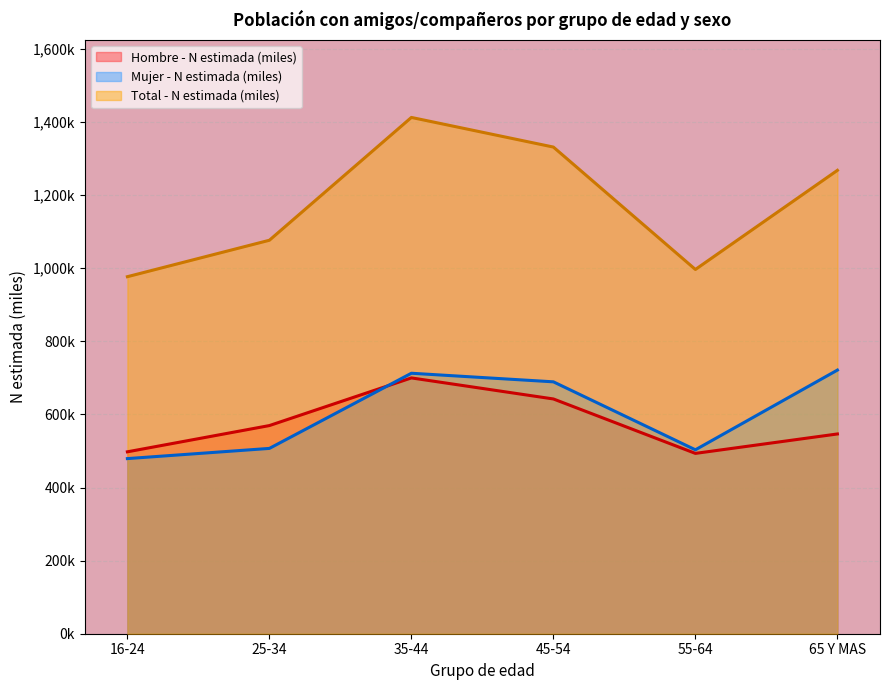

At which category does the chart reach its minimum across all series?

16-24